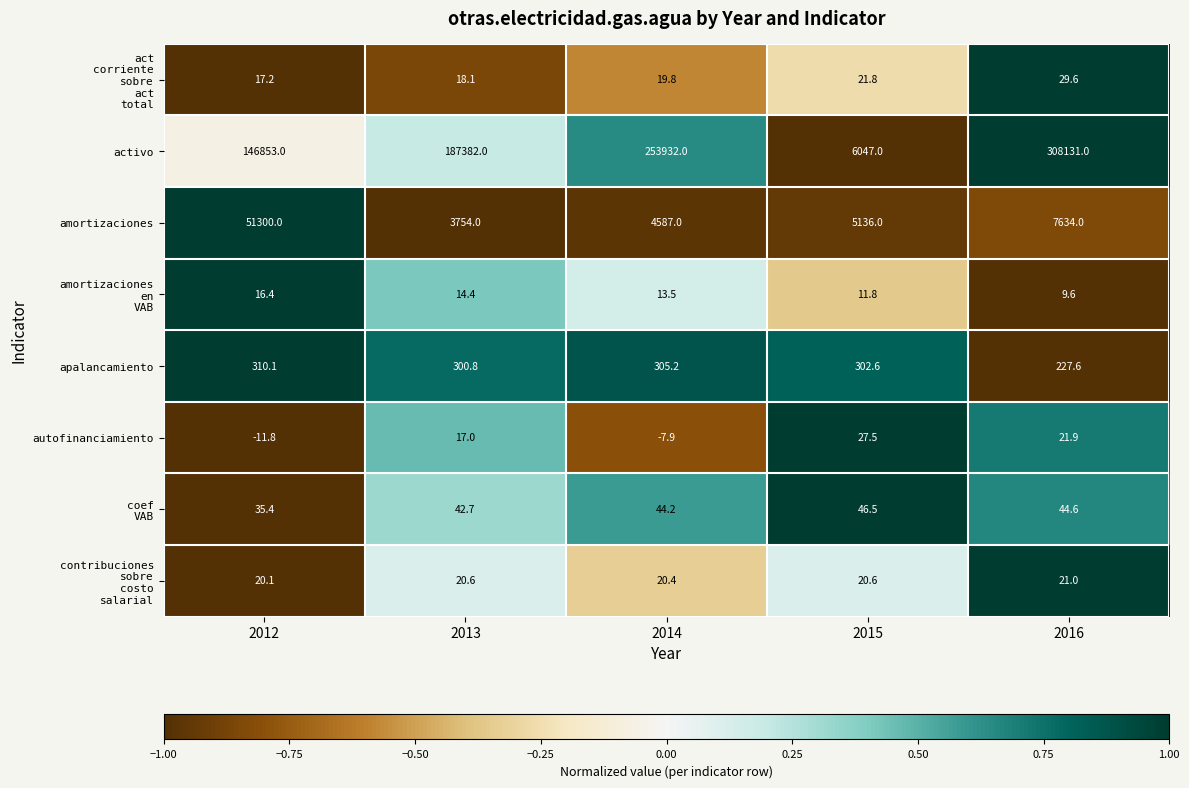

How many series are shown in this chart?

8